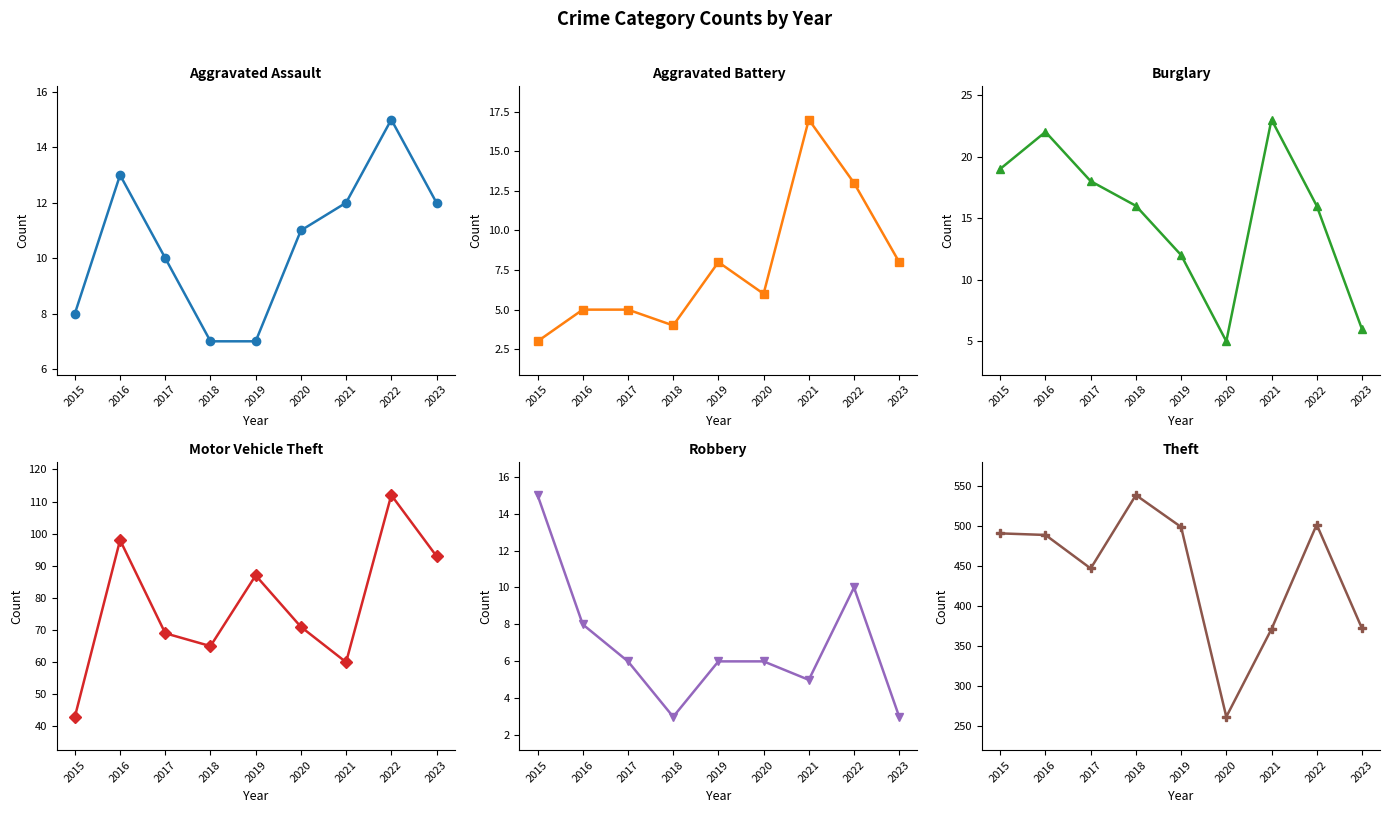

Reading right to left, transcribe all the data shown in this chart.

Aggravated Assault: 2023=12	2022=15	2021=12	2020=11	2019=7	2018=7	2017=10	2016=13	2015=8
Aggravated Battery: 2023=8	2022=13	2021=17	2020=6	2019=8	2018=4	2017=5	2016=5	2015=3
Burglary: 2023=6	2022=16	2021=23	2020=5	2019=12	2018=16	2017=18	2016=22	2015=19
Motor Vehicle Theft: 2023=93	2022=112	2021=60	2020=71	2019=87	2018=65	2017=69	2016=98	2015=43
Robbery: 2023=3	2022=10	2021=5	2020=6	2019=6	2018=3	2017=6	2016=8	2015=15
Theft: 2023=372	2022=502	2021=371	2020=261	2019=499	2018=539	2017=447	2016=489	2015=491